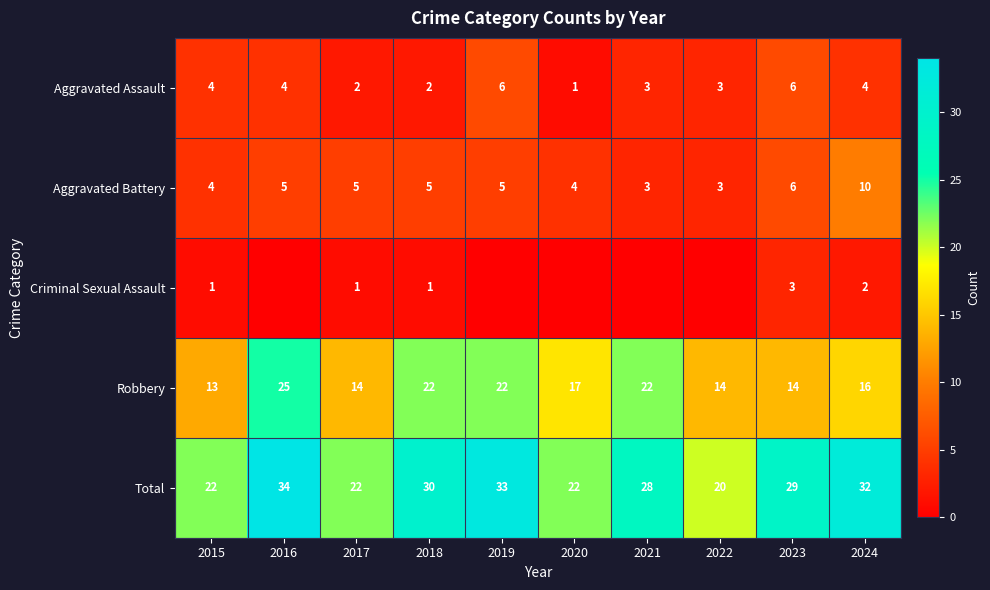

What is the sum of all Robbery values?

179